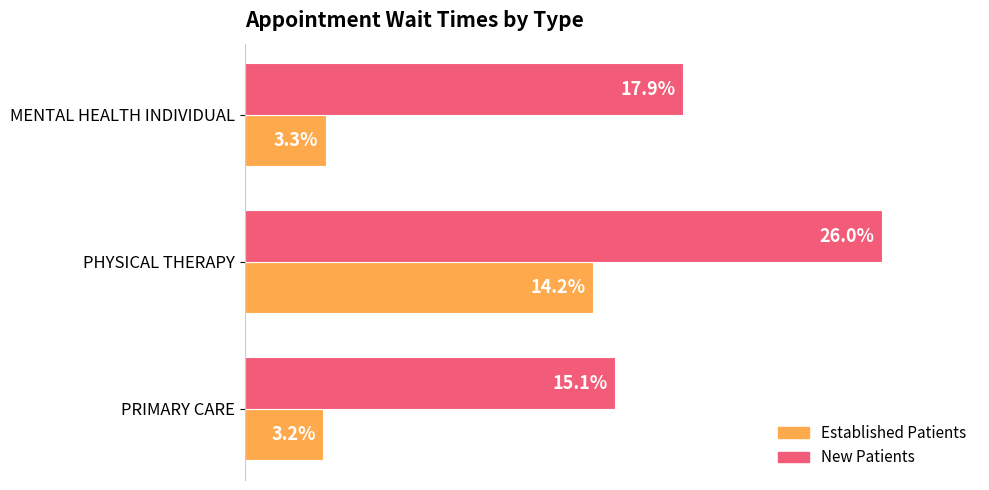

Which label corresponds to the smallest value in the chart?

PRIMARY CARE